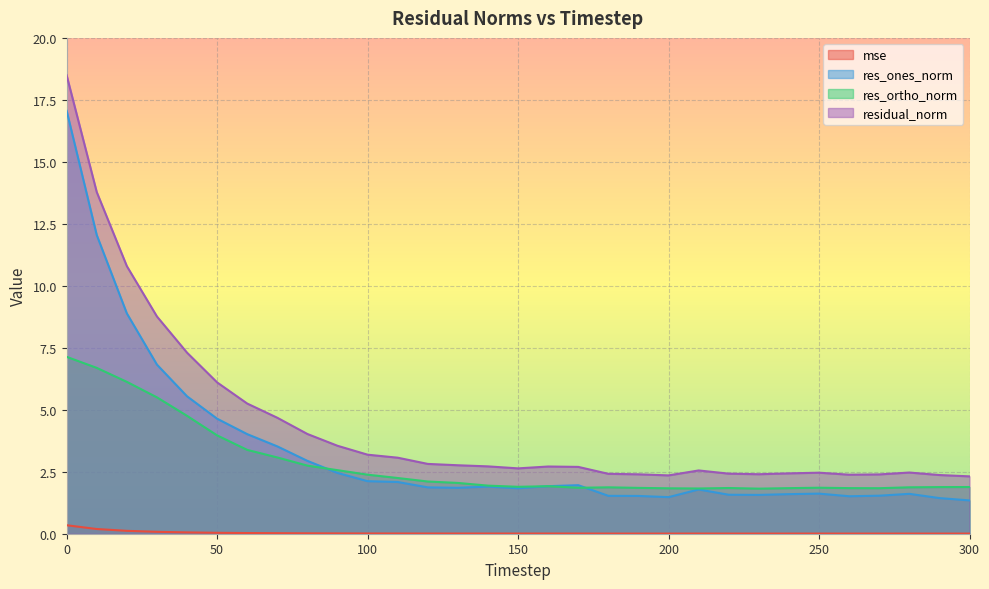

How many times do res_ortho_norm and res_ones_norm cross each other?

3